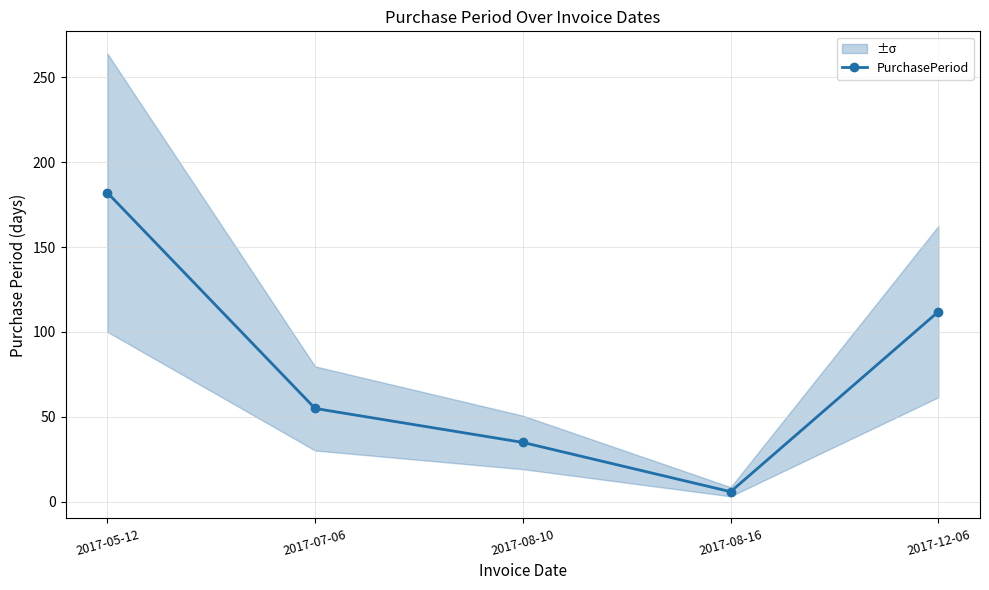

What is the ratio of the value at 2017-07-06 to the value at 2017-08-10?

1.6